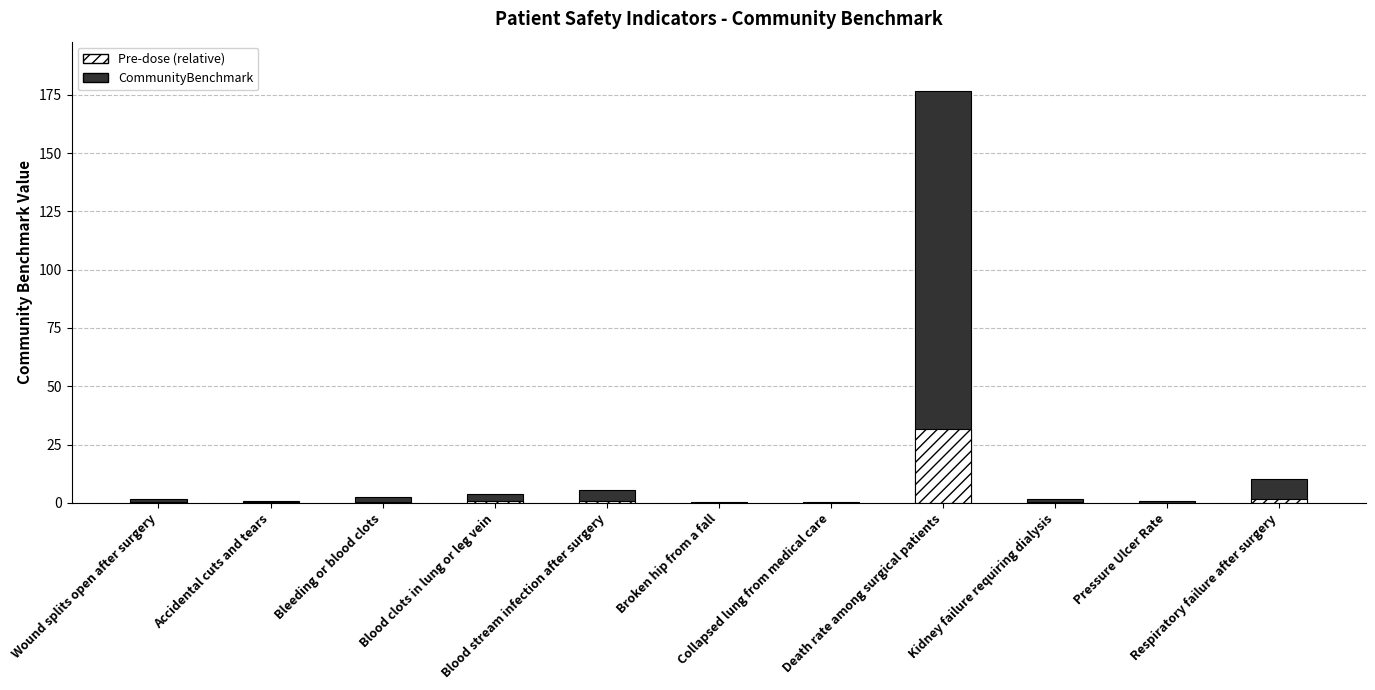

Is the value of CommunityBenchmark at Death rate among surgical patients greater than the value of Pre-dose (relative) at Blood stream infection after surgery?

Yes